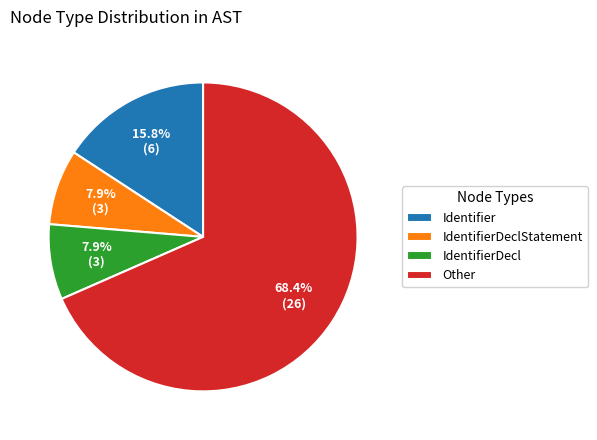

Which slice is the largest?

Other